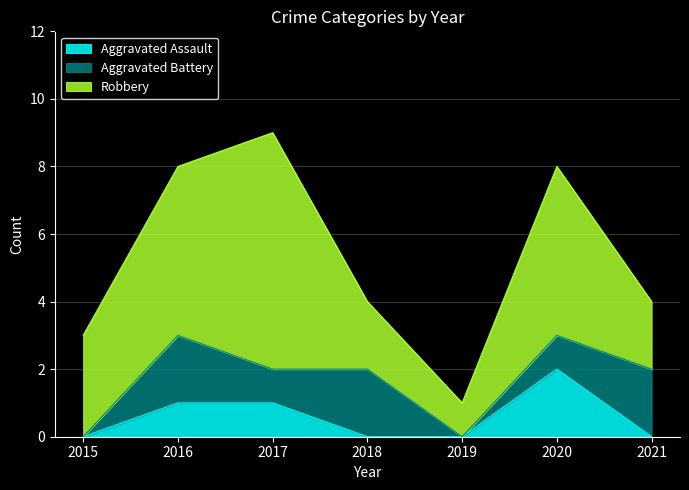

Rank the series by their average value, from highest to lowest.

Robbery, Aggravated Battery, Aggravated Assault